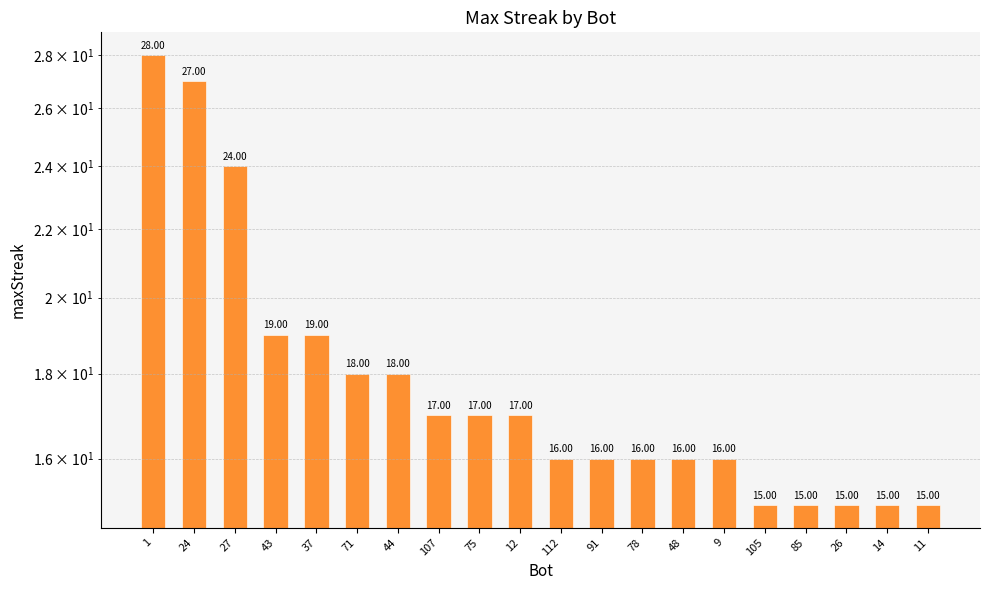

What is the label of the 15th bar from the right?

71